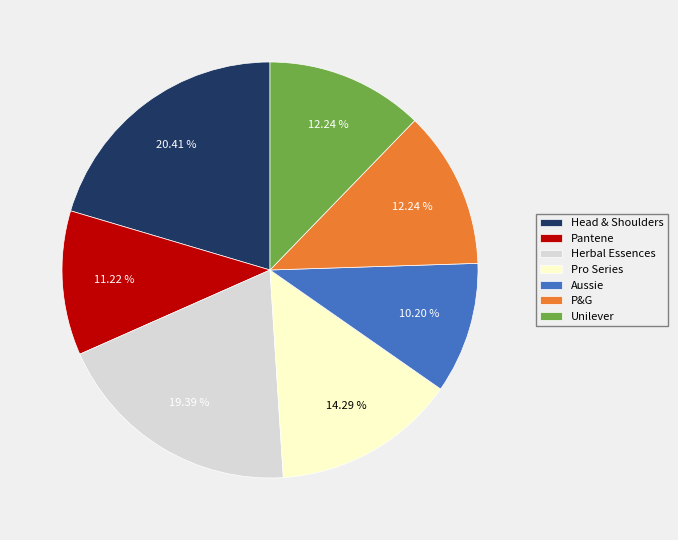

How many slices are in this pie chart?

7